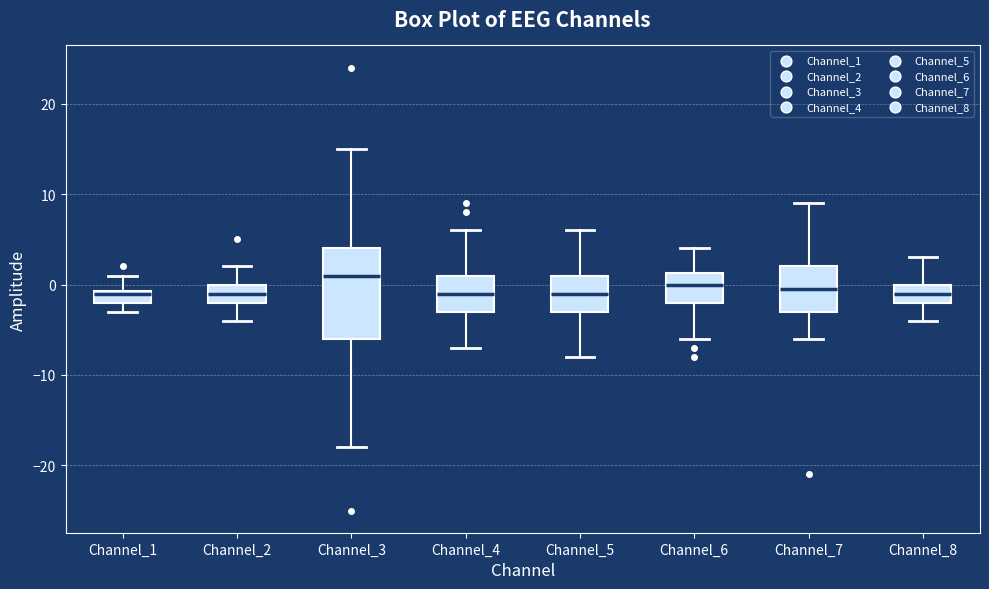

Comparing the boxes themselves (not the whiskers), which one is the tallest?

Channel_3